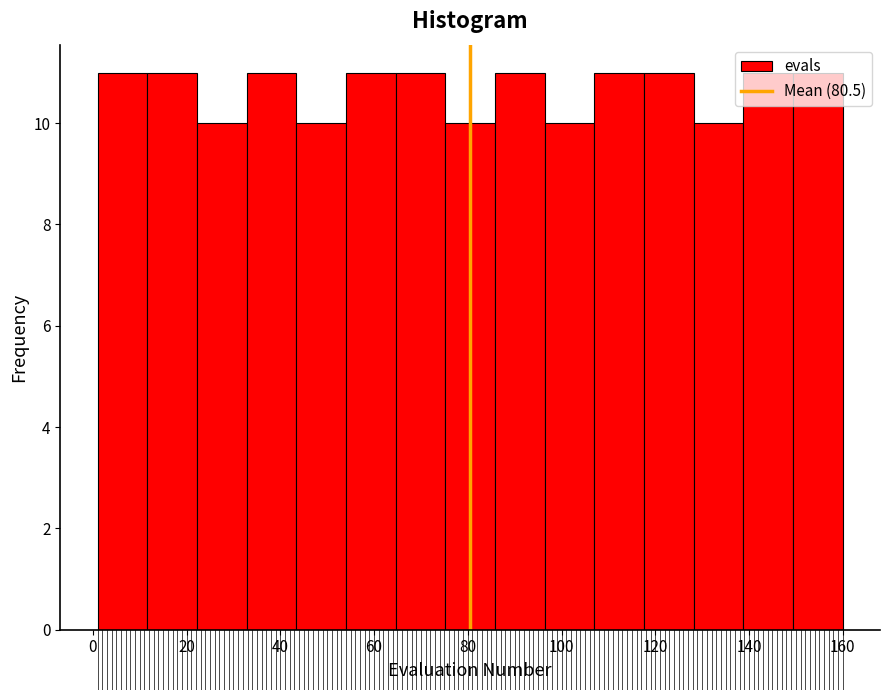

Reading left to right, transcribe this chart: for each bar, give the range it covers on the x-axis and its height. Neither the bar edges nor the heights are printed on the chart, so give them approximately, as read against the axes.

1.0 to 11.6: 11
11.6 to 22.2: 11
22.2 to 32.8: 10
32.8 to 43.4: 11
43.4 to 54.0: 10
54.0 to 64.6: 11
64.6 to 75.2: 11
75.2 to 85.8: 10
85.8 to 96.4: 11
96.4 to 107.0: 10
107.0 to 117.6: 11
117.6 to 128.2: 11
128.2 to 138.8: 10
138.8 to 149.4: 11
149.4 to 160.0: 11